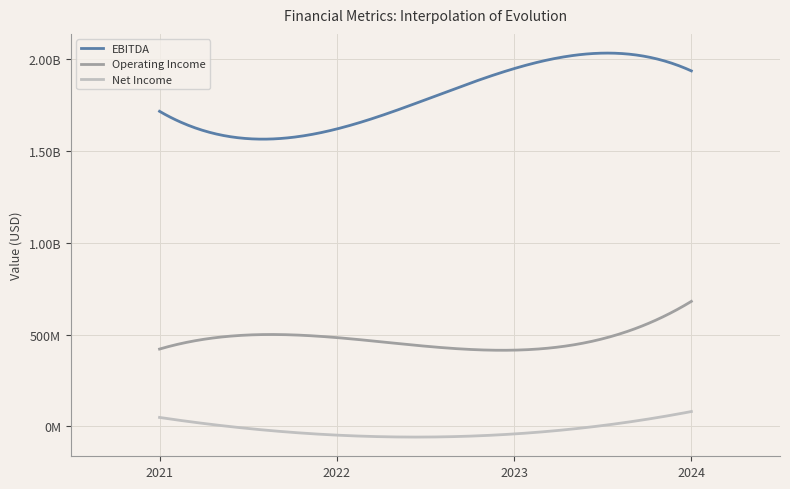

Does the chart have visible grid lines?

Yes